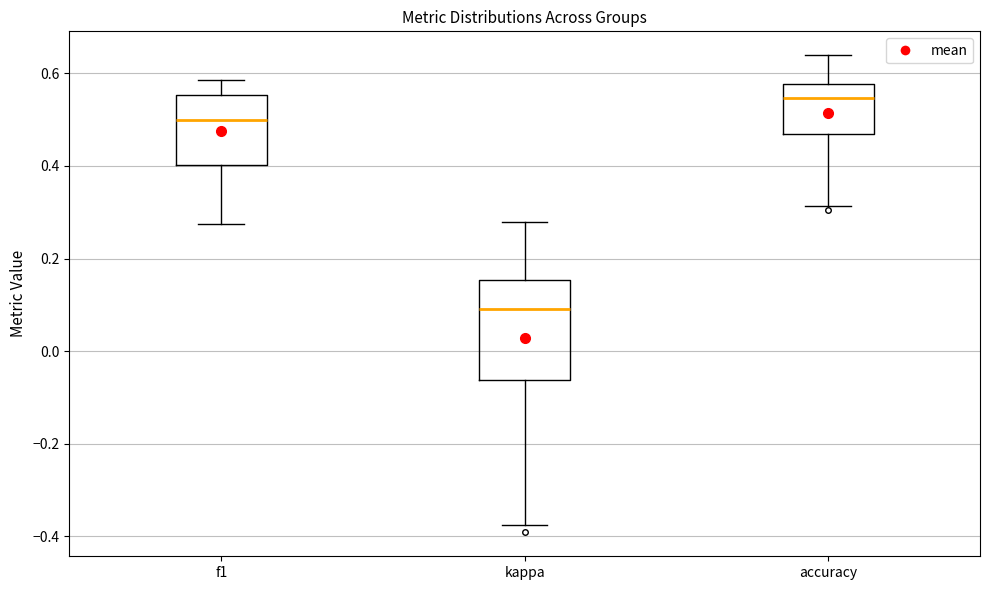

Reading left to right, read every box against the y-axis: the position of its median line, the range the box covers, and the ends of its whiskers. The values are not printed on the chart, so give them approximately, as read against the axis.

f1: median 0.50, box 0.40 to 0.56, whiskers 0.28 to 0.58
kappa: median 0.10, box -0.06 to 0.16, whiskers -0.38 to 0.28
accuracy: median 0.54, box 0.46 to 0.58, whiskers 0.32 to 0.64